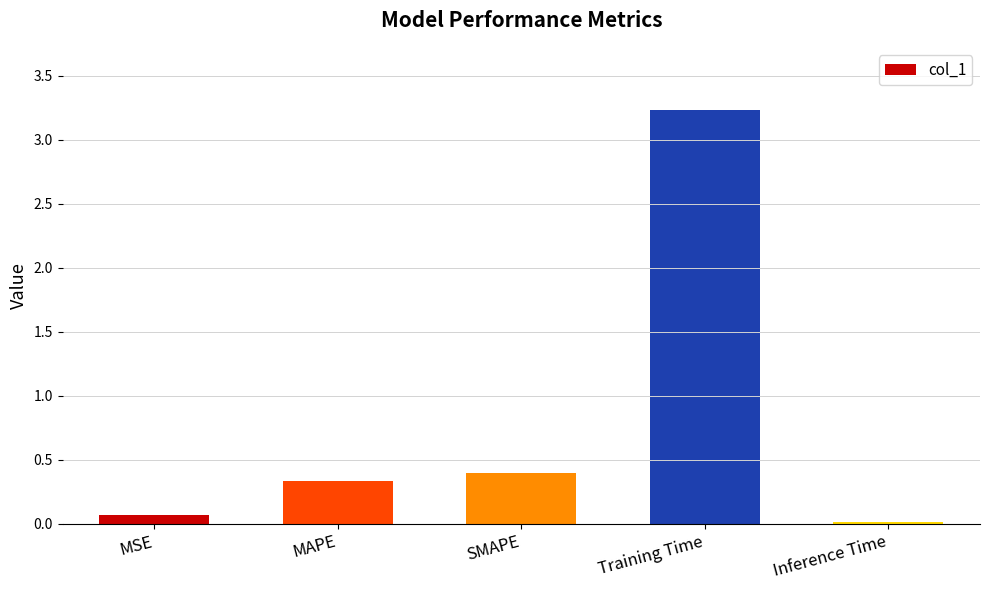

Rank the categories by value from highest to lowest.

Training Time, SMAPE, MAPE, MSE, Inference Time